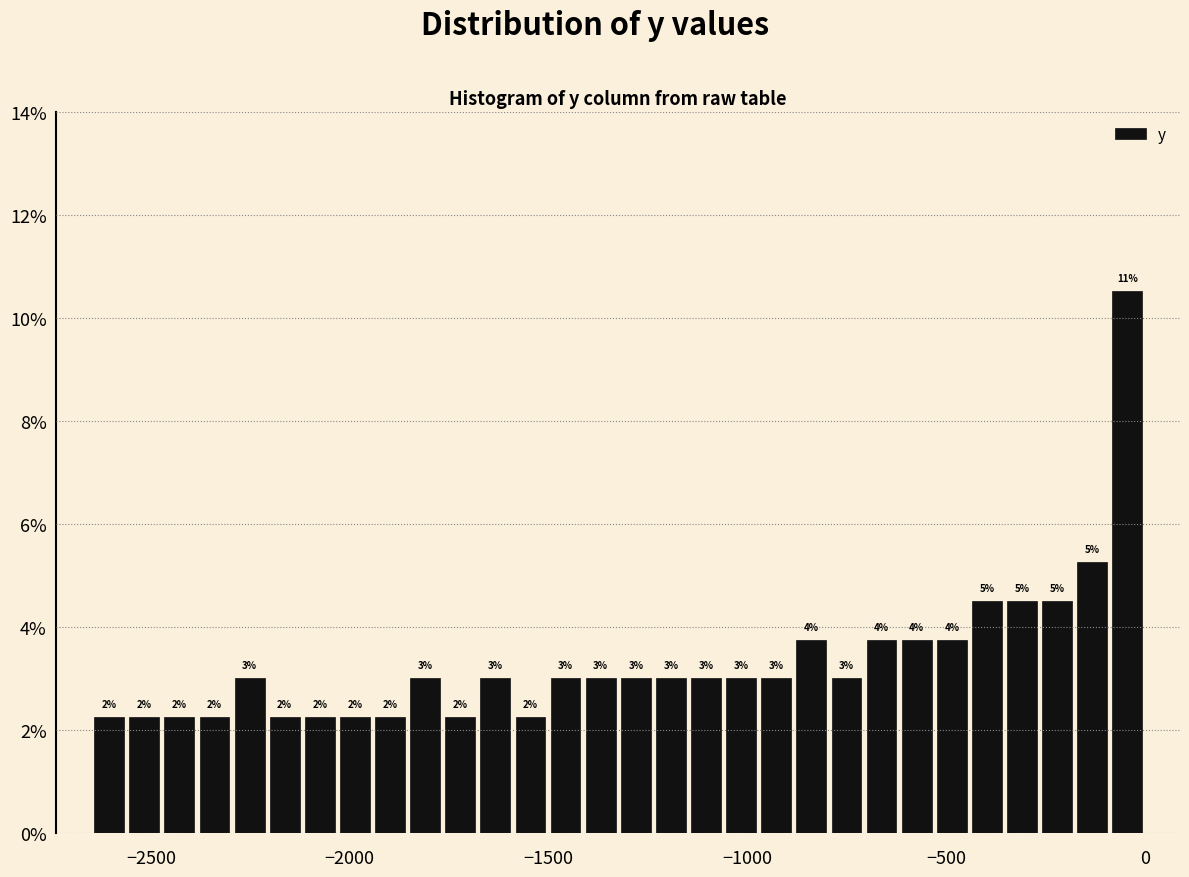

Around what value on the x-axis is the tallest bar? Give the approximate position of its centre, as read against the axis.

-50